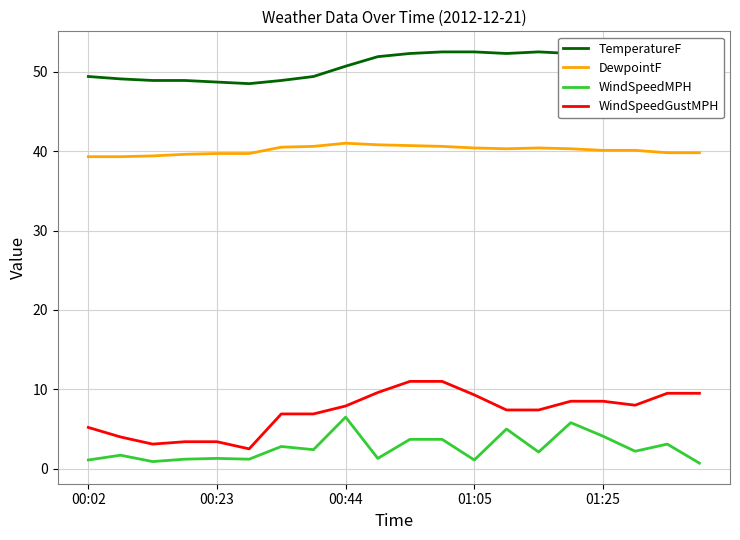

What is the lowest value of the WindSpeedGustMPH series?

2.5